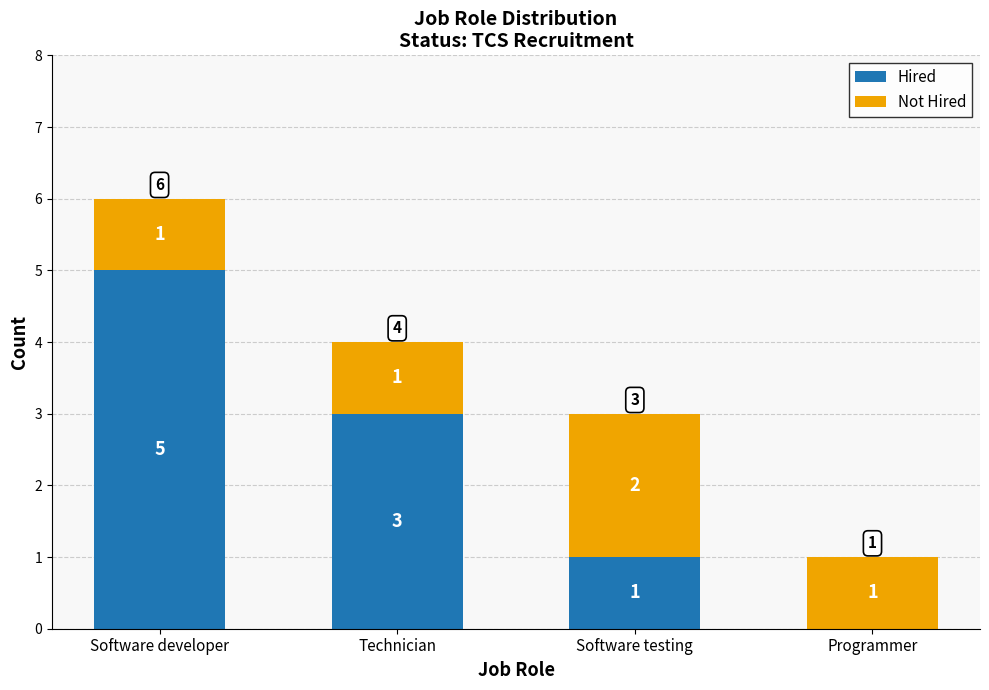

At which category is the sum across all series the highest?

Software developer